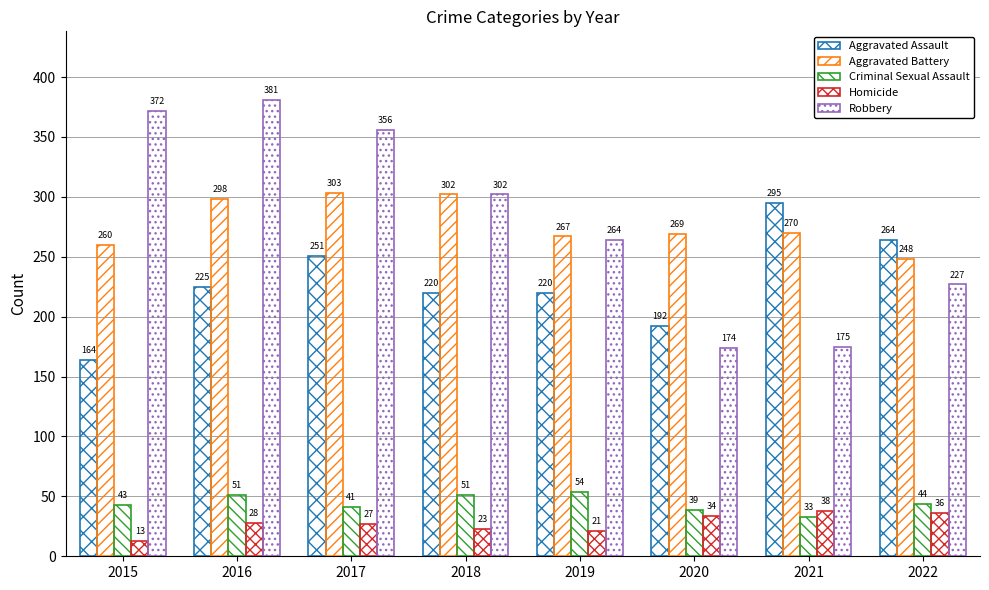

How many groups of bars are there?

8